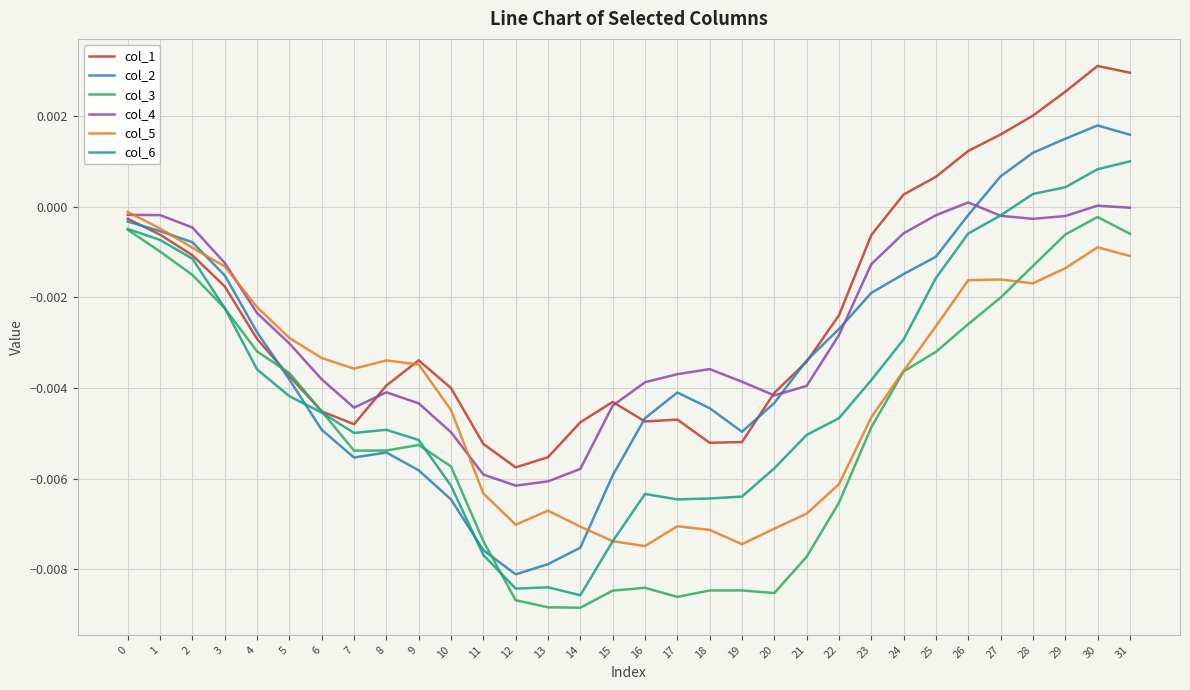

How many lines are shown in the chart?

6